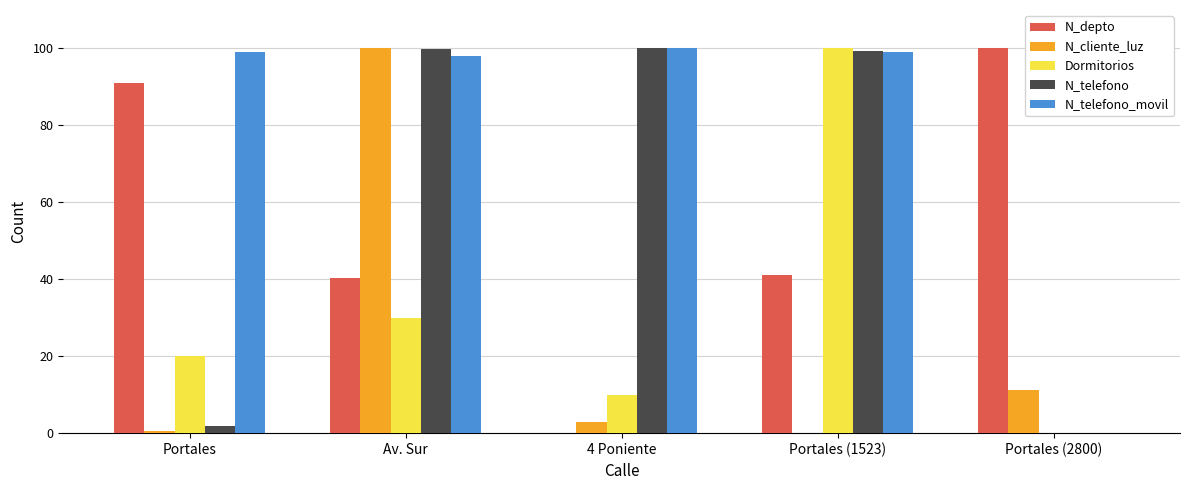

What is the maximum value for Dormitorios?

100.0